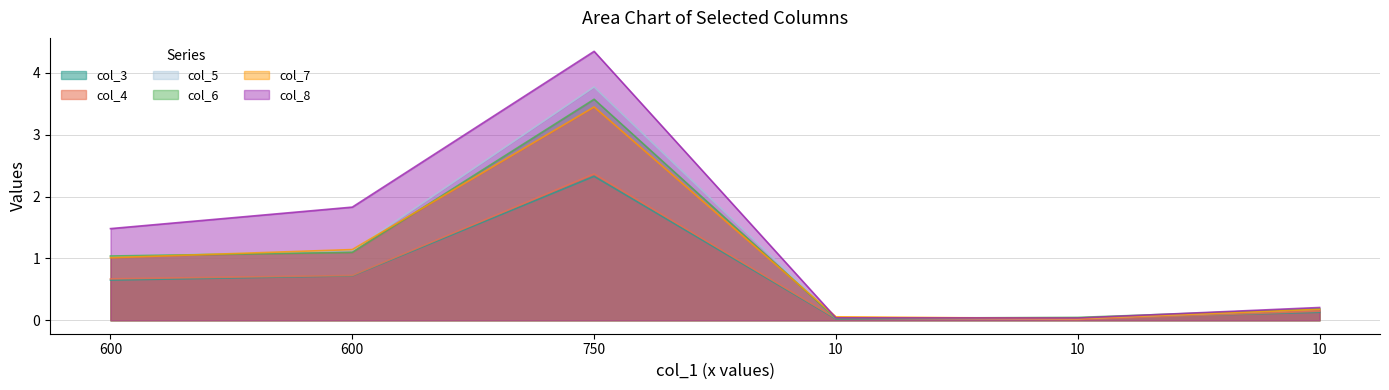

Where is the first local minimum for col_6?

10